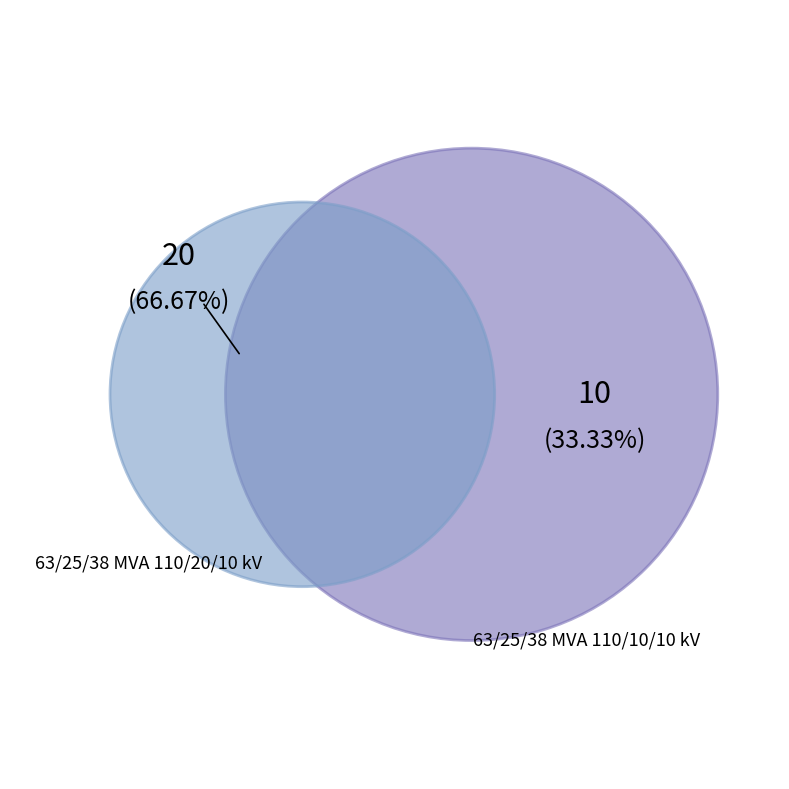

To the nearest percent, what percentage of the pie is 63/25/38 MVA 110/10/10 kV?

33%